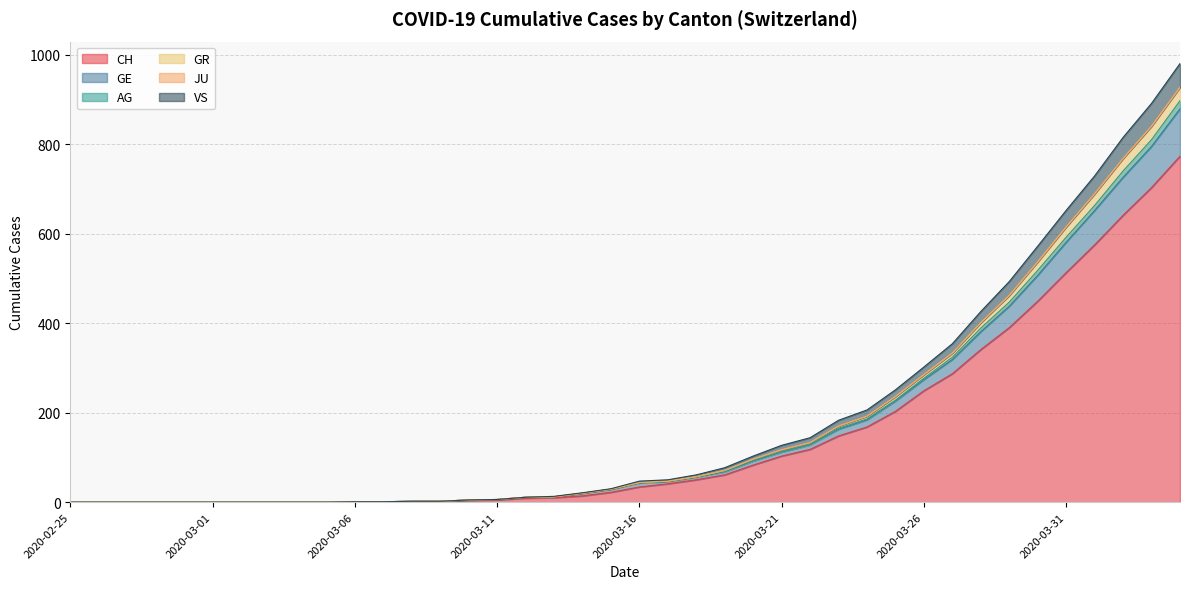

Where does the AG series first go above 44?

2020-03-17